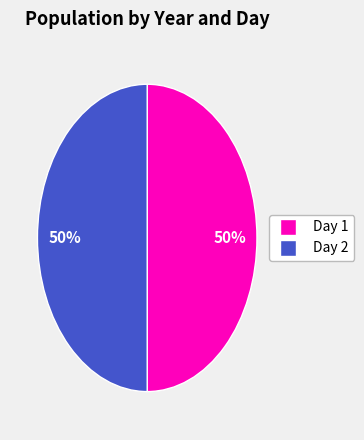

To the nearest percent, what is the average slice percentage?

50%